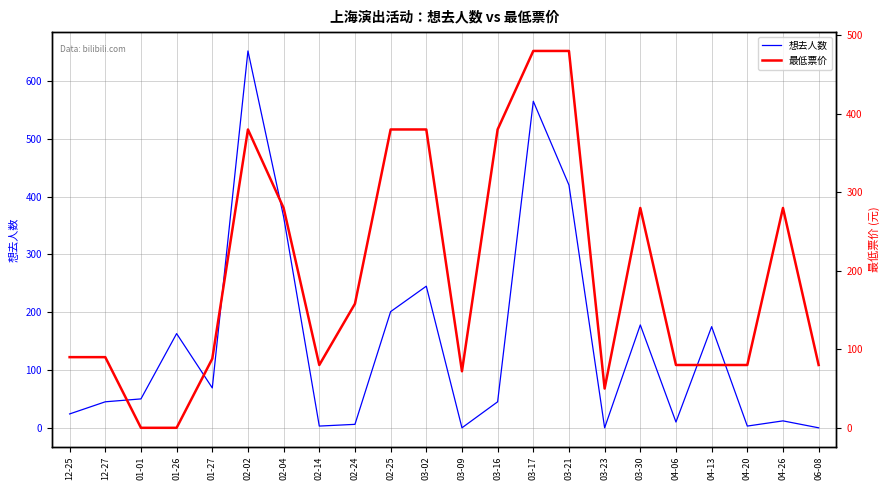

The 最低票价 series shows 0 at 01-01. True or false?

True